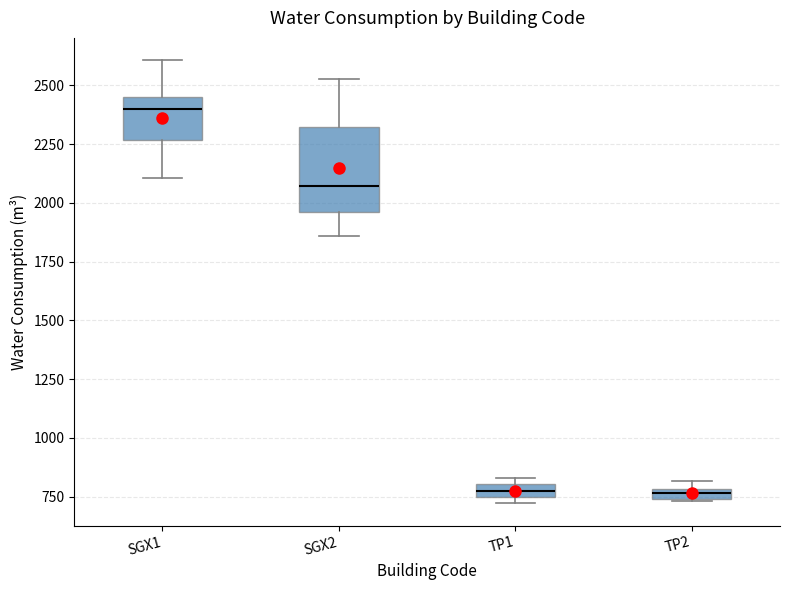

Comparing the boxes themselves (not the whiskers), which one is the tallest?

SGX2